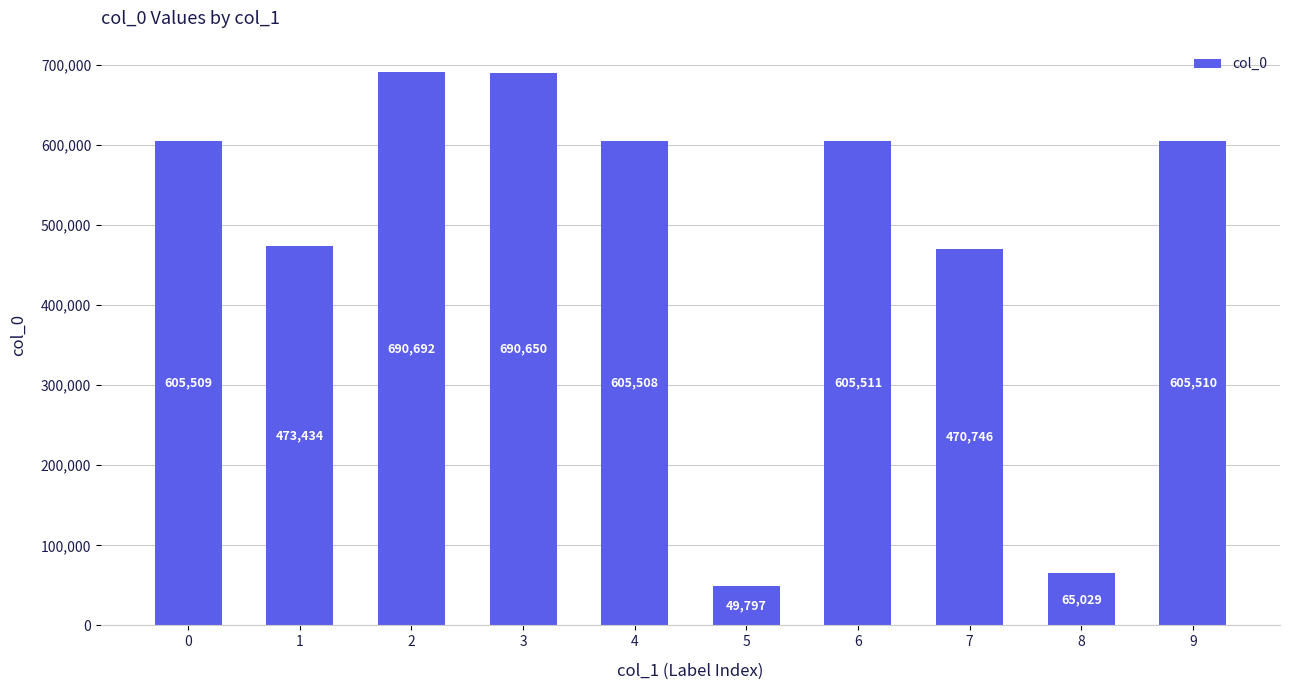

What is the approximate value at 0?

605509